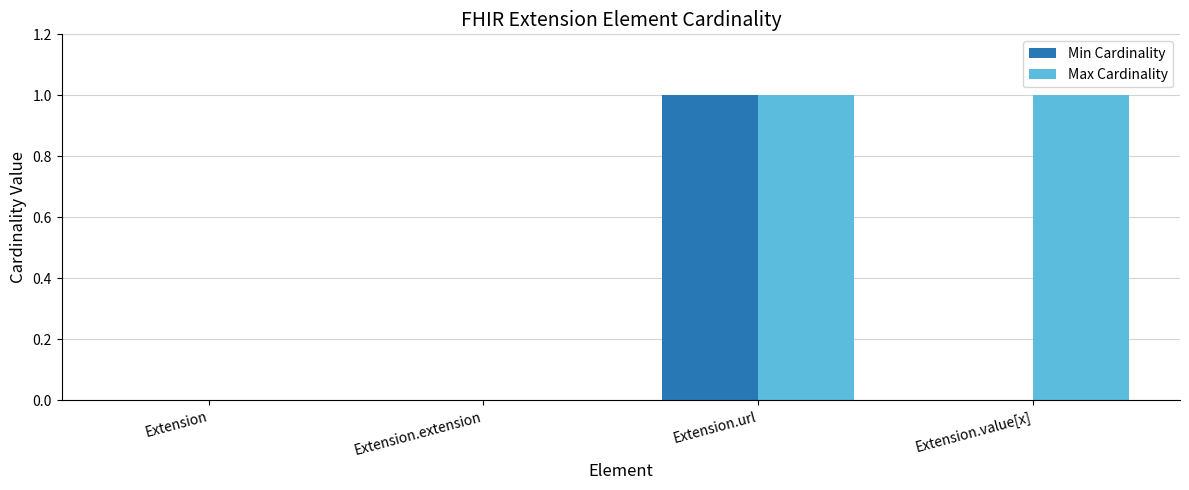

Count the Min Cardinality values in the range 0 to 1.

4